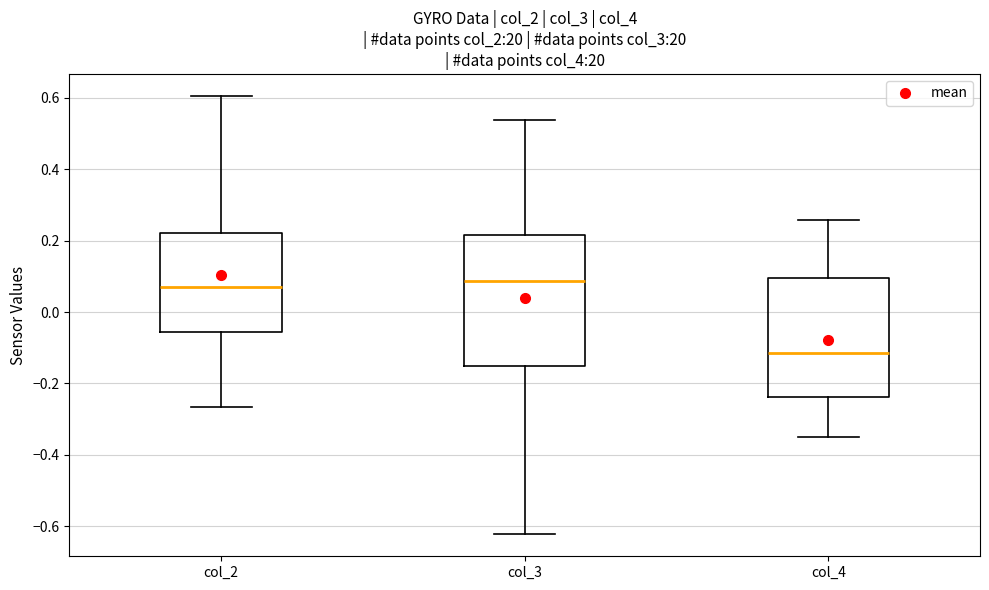

Which box's median line is the lowest?

col_4